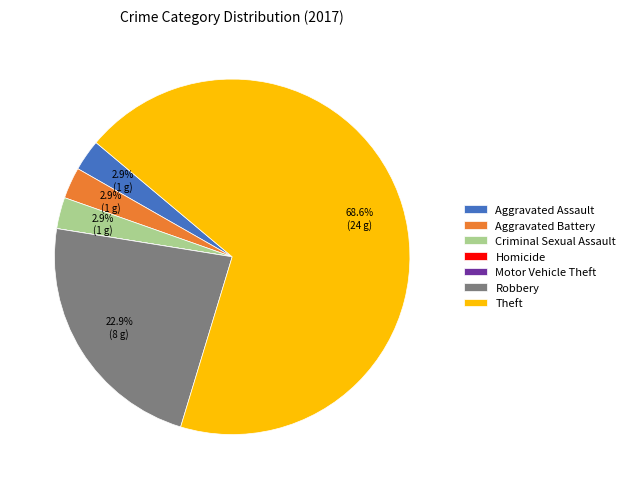

Does any single category account for the majority?

Yes